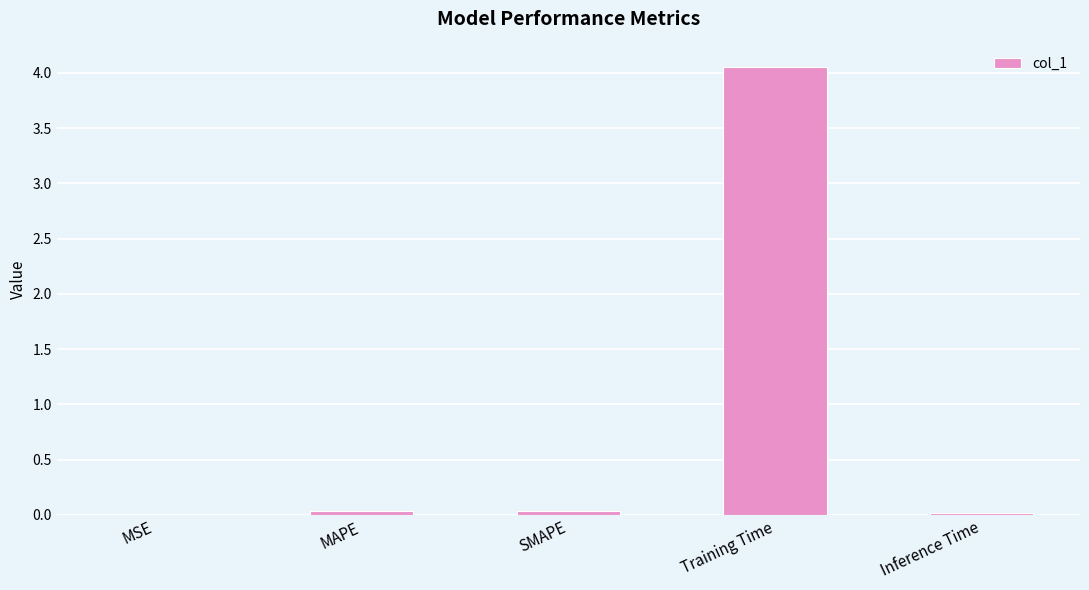

Which label corresponds to the largest value in the chart?

Training Time